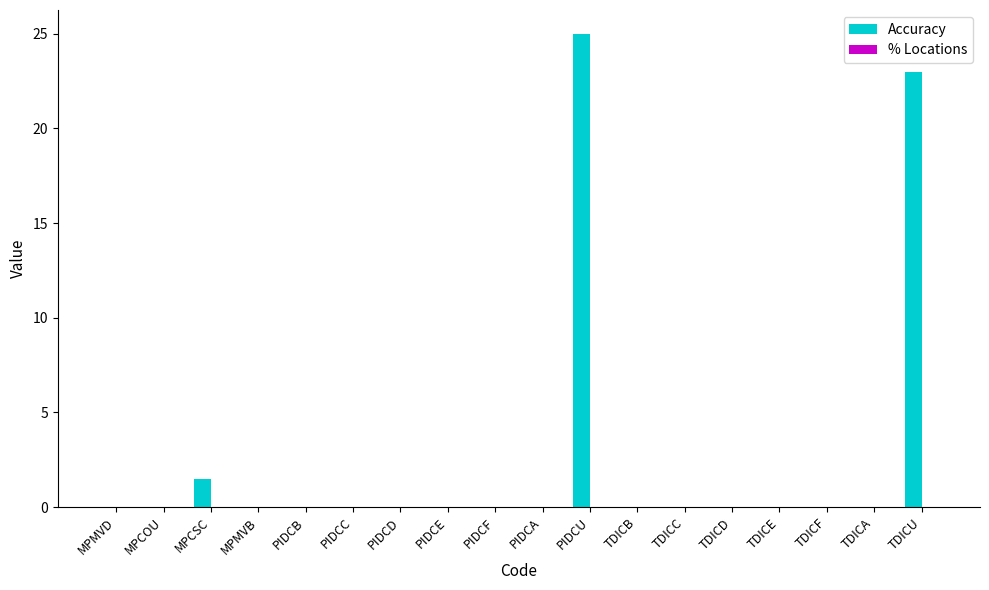

The value at TDICC is 0.0. True or false?

True